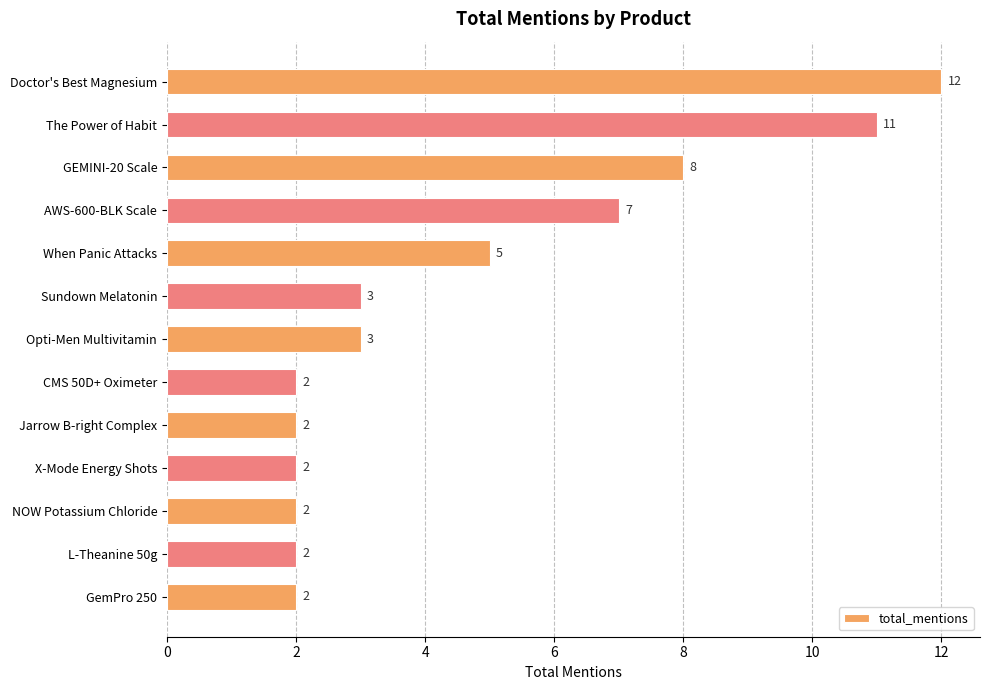

What is the difference between the maximum and minimum values?

10